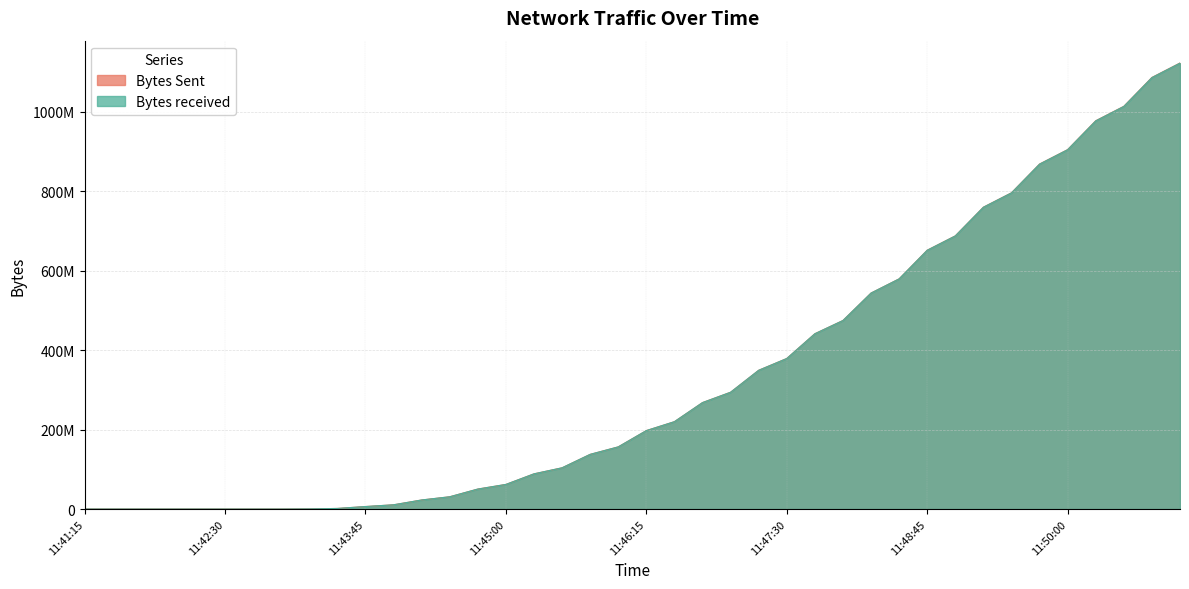

What position from the left is 11:47:30?

26